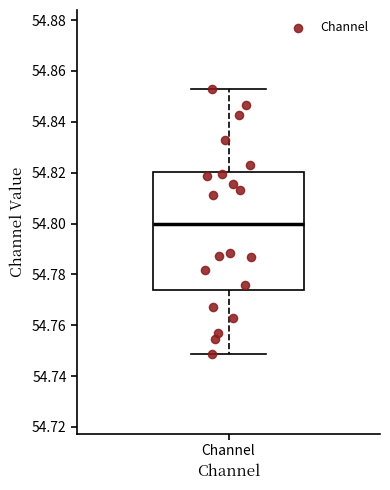

Read this box plot against the y-axis: the position of the median line, the range covered by the box, and the ends of both whiskers. The values are not printed on the chart, so give them approximately, as read against the axis.

median 54.800, box 54.774 to 54.820, whiskers 54.748 to 54.852